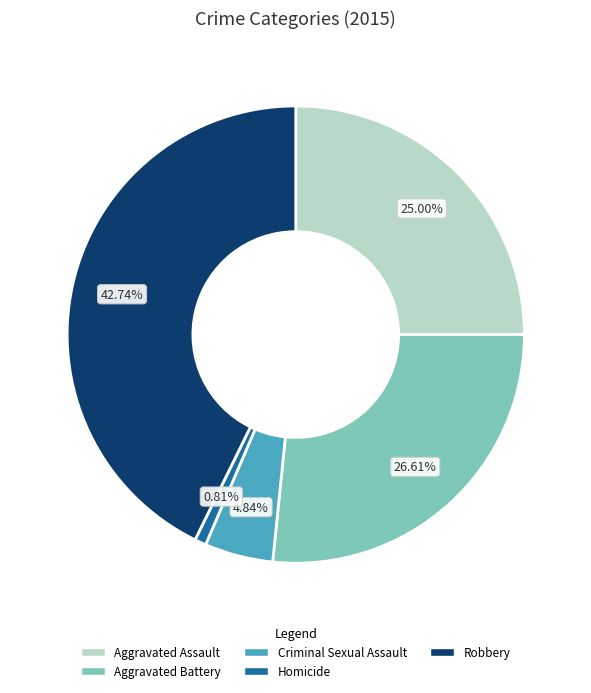

What percentage is the Criminal Sexual Assault slice, to the nearest percent?

5%